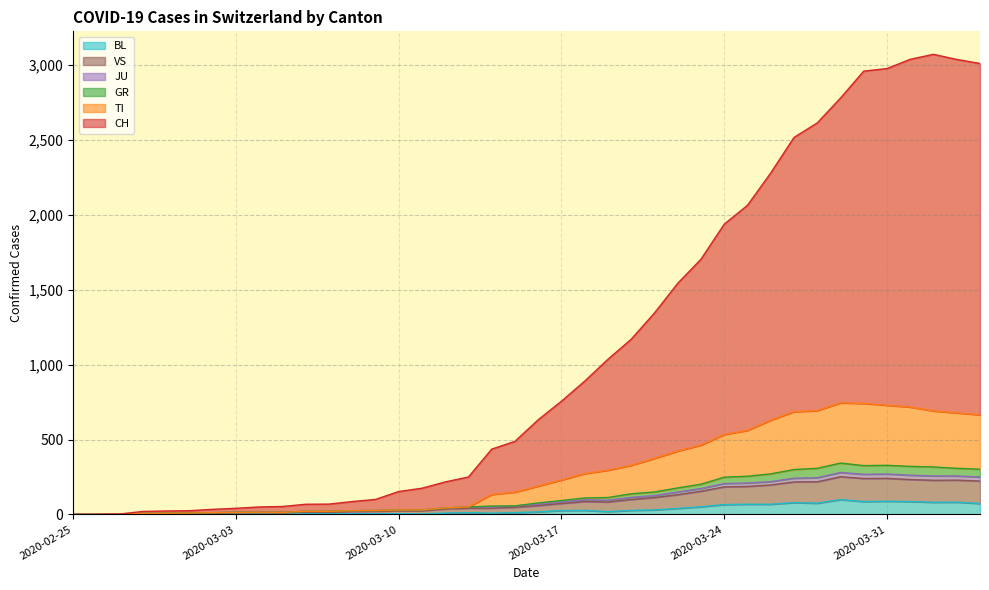

True or false: GR has more than 1 points higher than both neighbors.

True